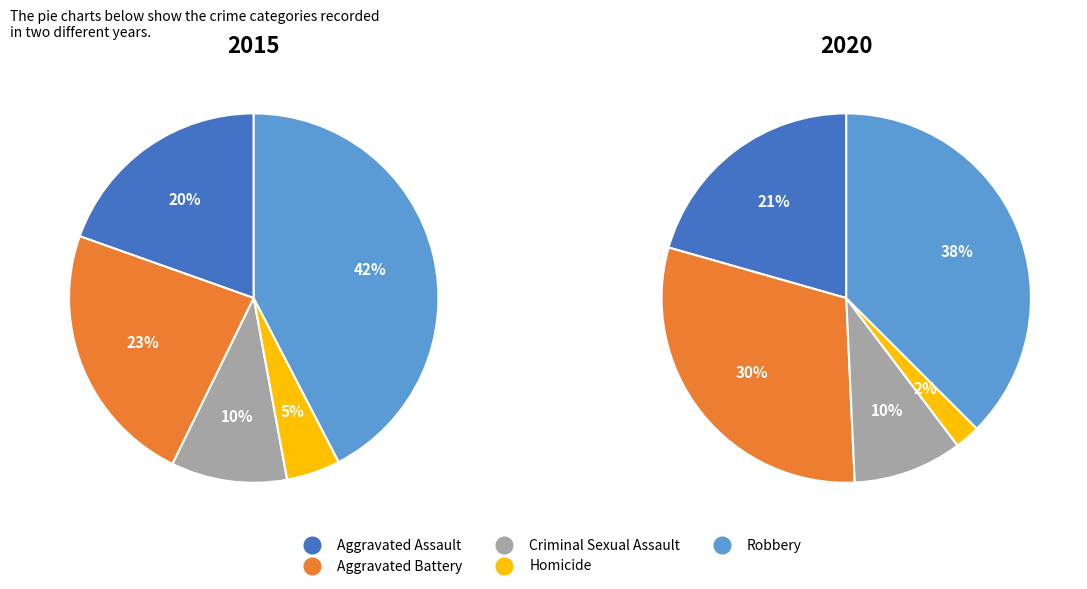

What is the total percentage of Criminal Sexual Assault and Robbery?

52.5%